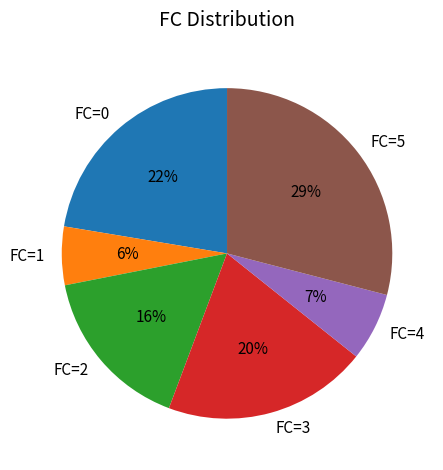

What is the largest slice in the pie chart?

FC=5